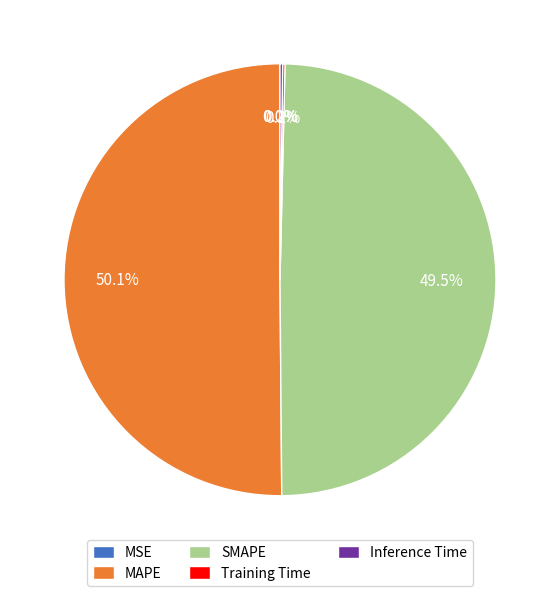

Which slice is the largest?

MAPE